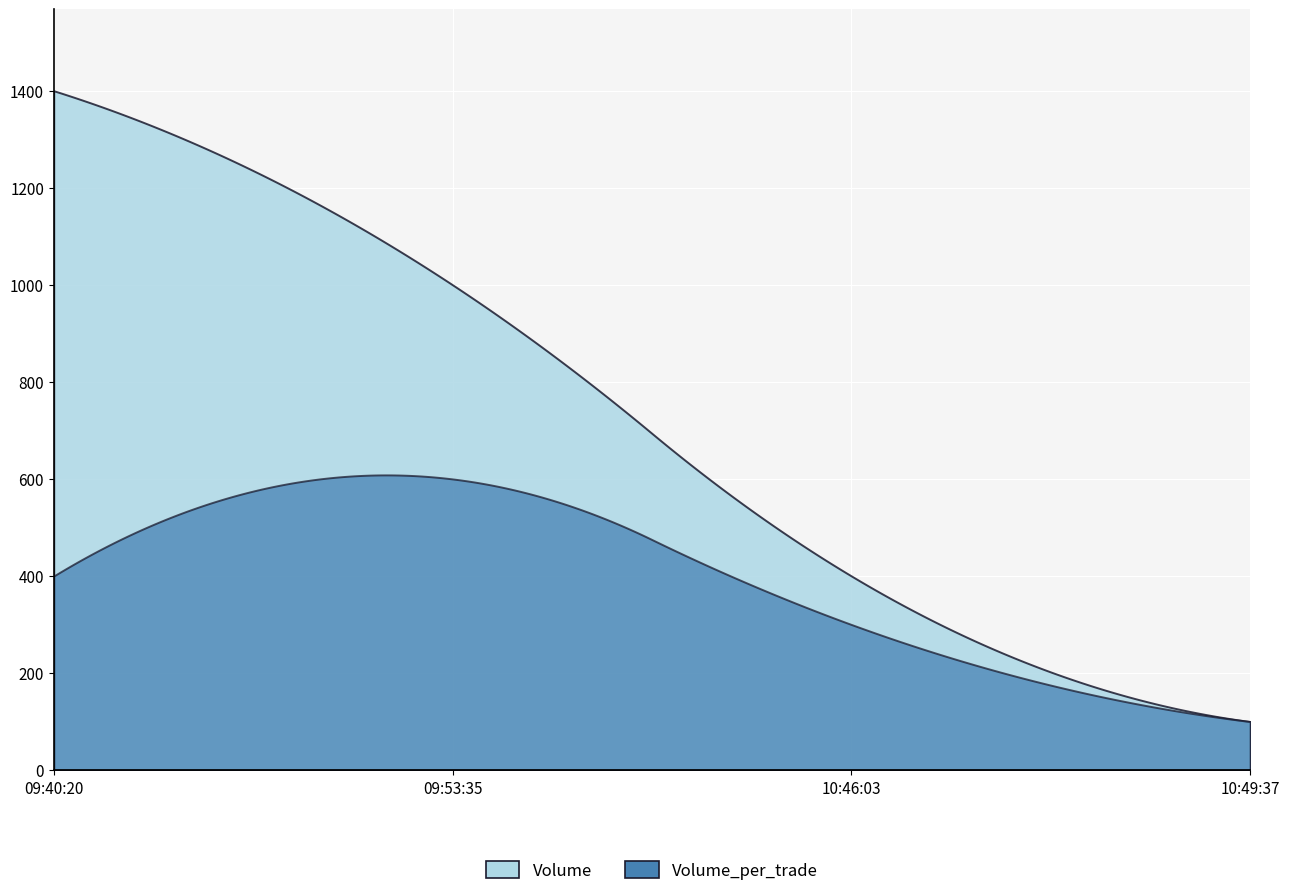

What is the difference between the maximum and minimum values in the Volume_per_trade series?

500